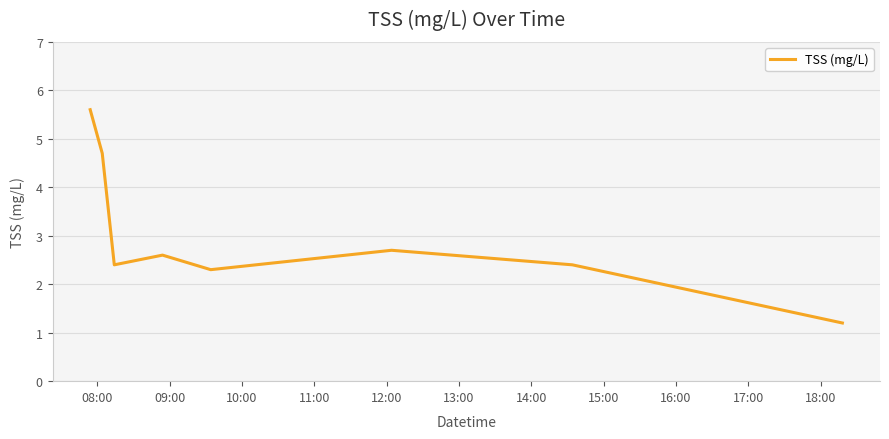

What is the smallest value displayed?

1.2